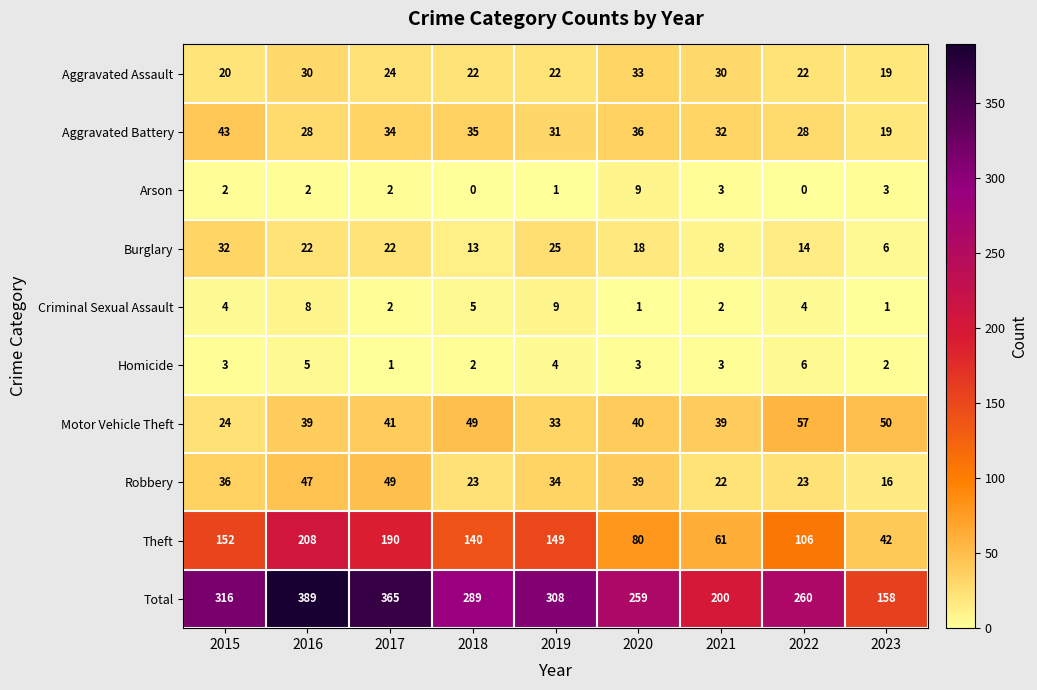

At which label is Theft closest to 125?

2018